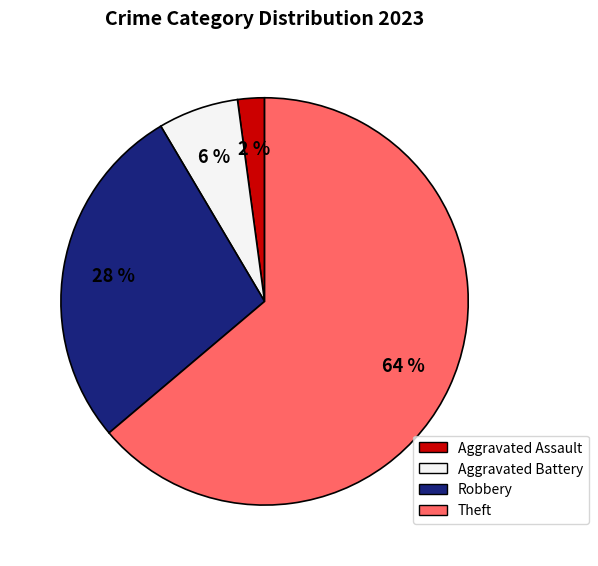

Do Aggravated Battery and Aggravated Assault together represent more than half of the pie?

No